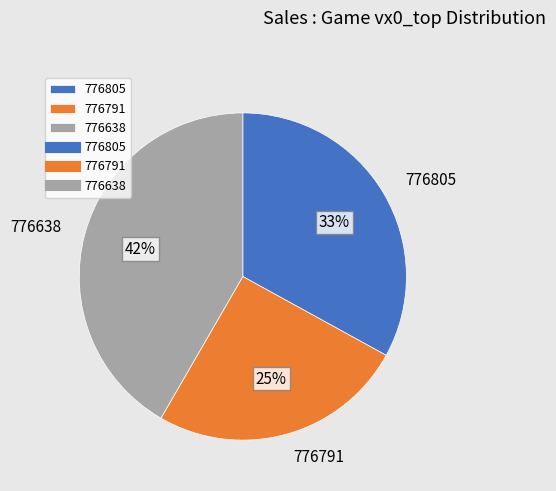

Is the sum of 776805 and 776791 greater than half?

Yes